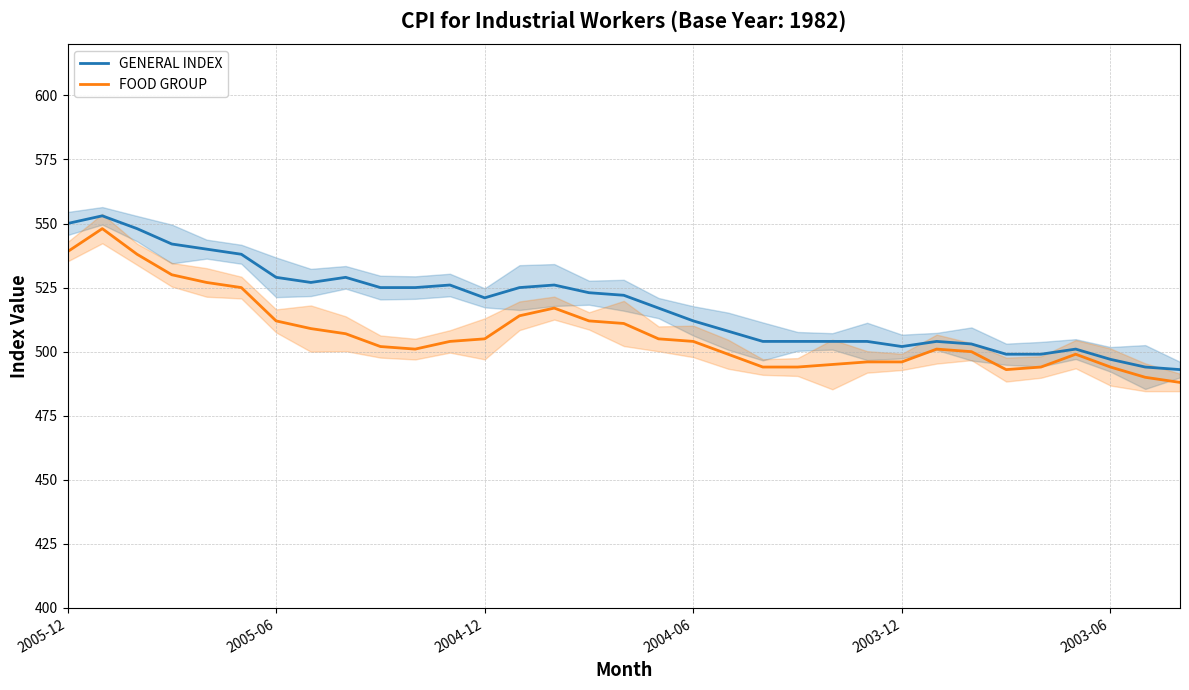

True or false: FOOD GROUP and GENERAL INDEX cross at least once.

False